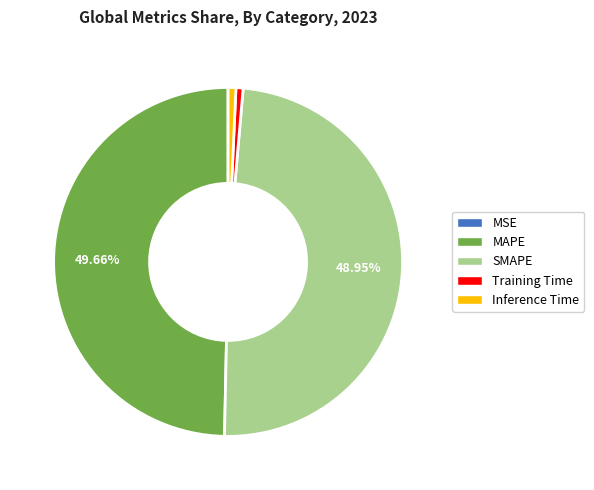

Does Inference Time account for over 50% of the chart?

No